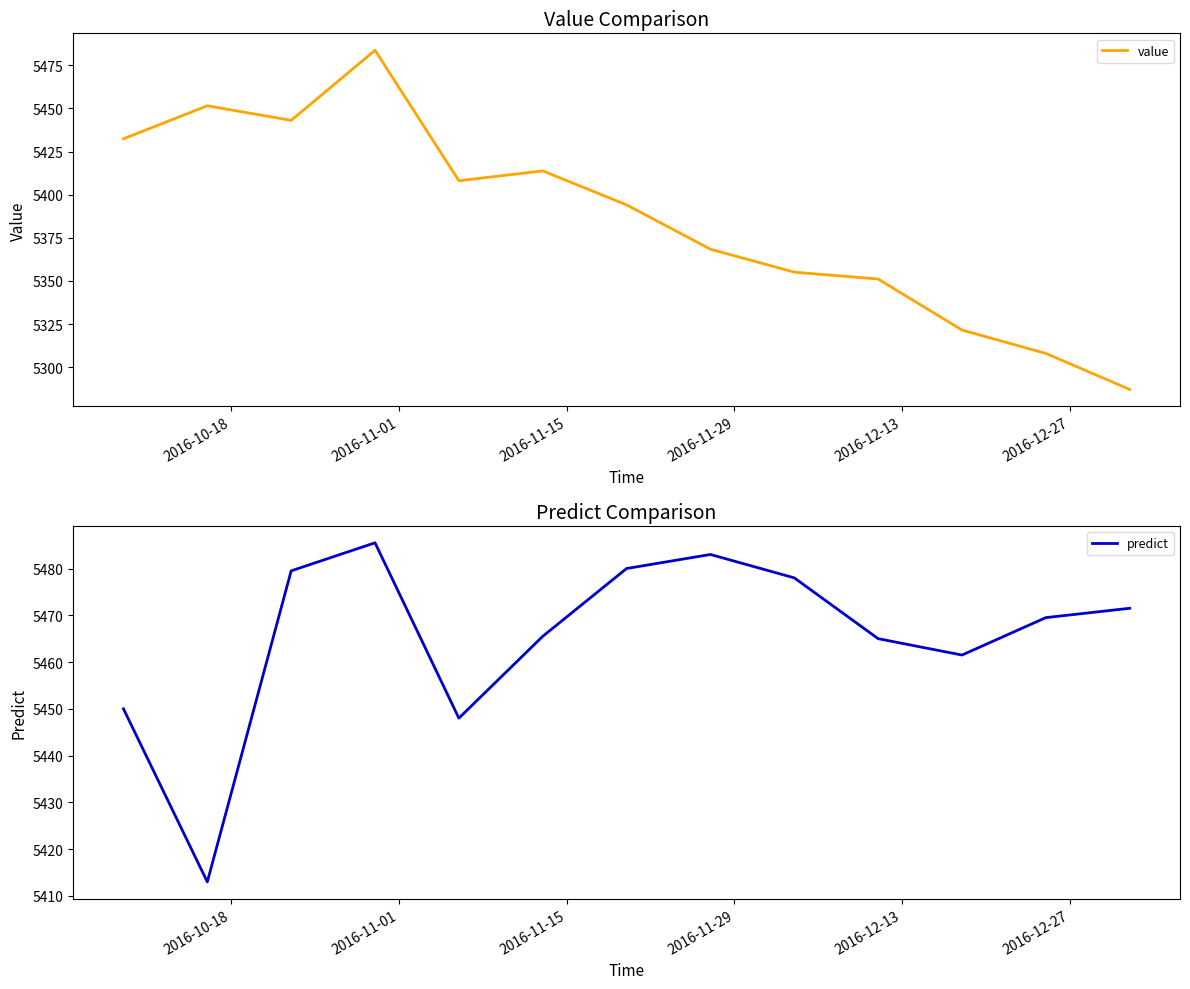

How many values in the value series are below 5394?

6